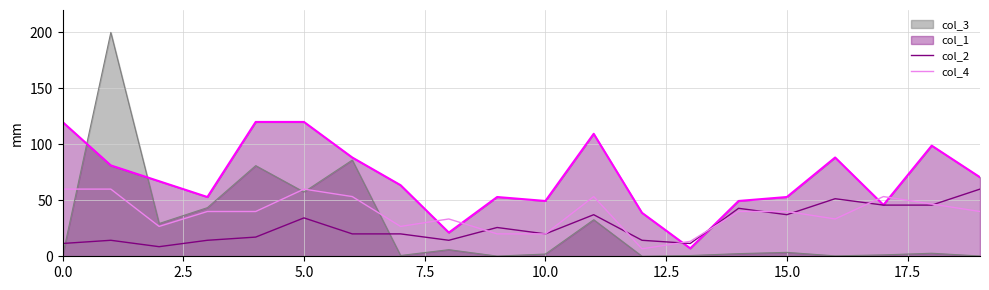

Which series has the largest range (max minus min)?

col_3